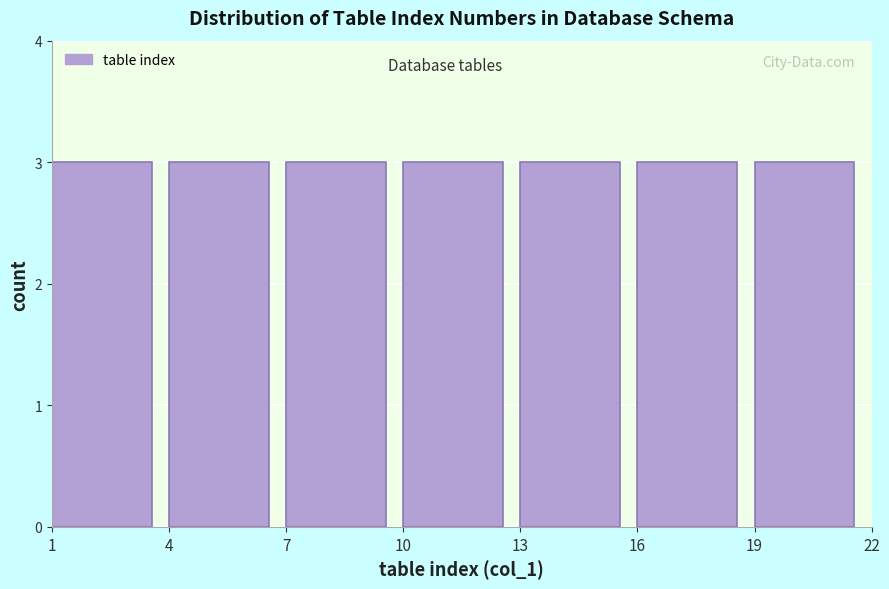

Reading left to right, list every bar in this chart as the range it spans on the x-axis followed by its height. The values are not printed on the chart, so give them approximately, as read against the axis.

1 to 4: 3
4 to 7: 3
7 to 10: 3
10 to 13: 3
13 to 16: 3
16 to 19: 3
19 to 22: 3